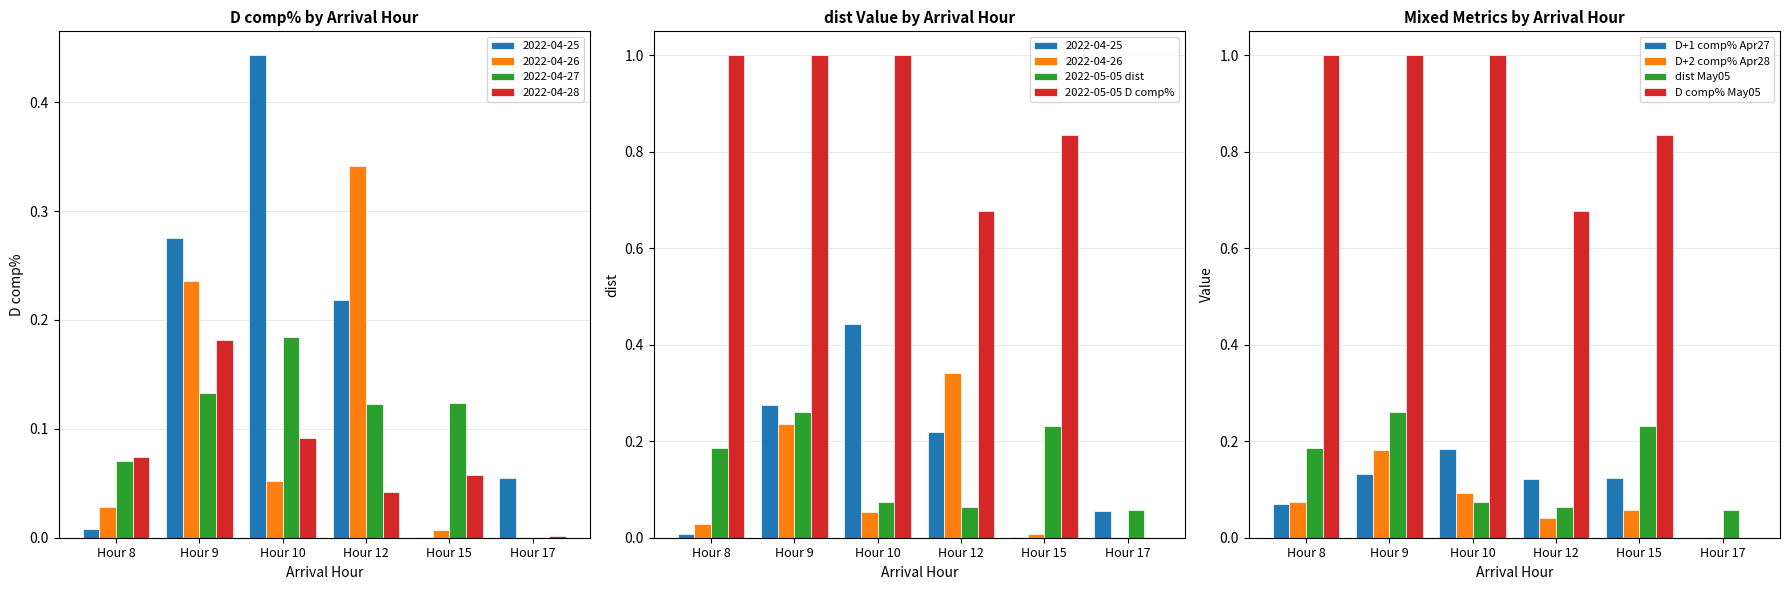

True or false: 2022-05-05 D comp% has a value of 0.3 at Hour 10.

False